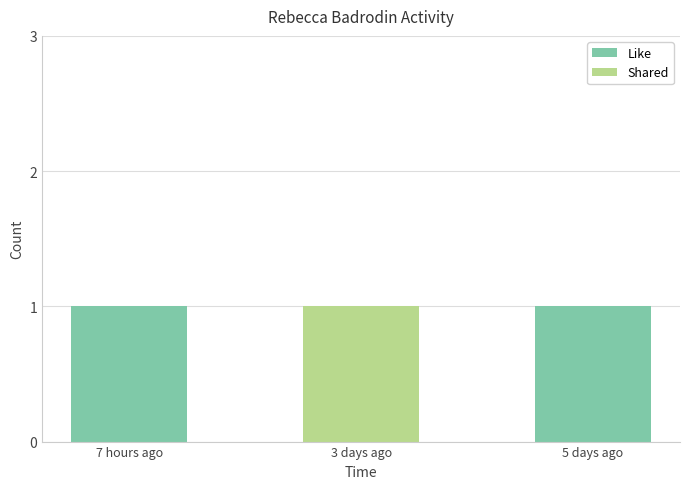

Is it true that Like equals 1 at 5 days ago?

True